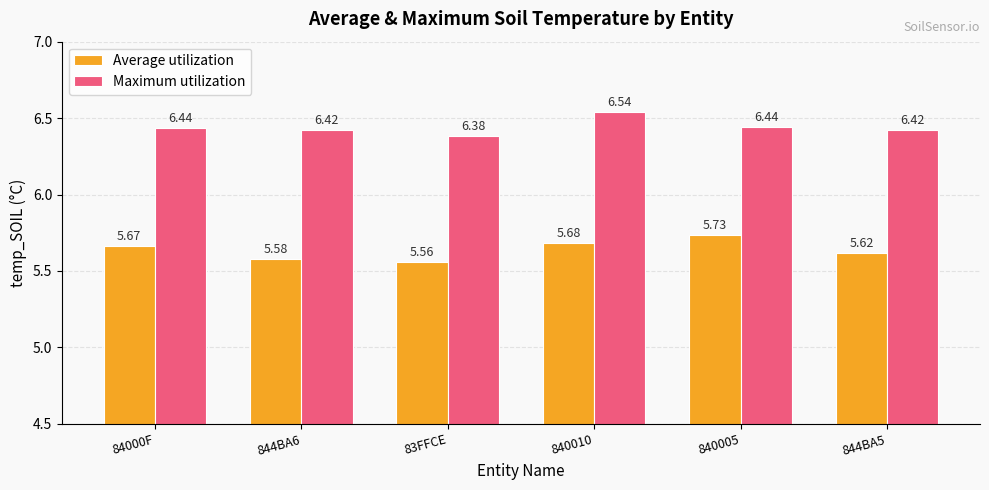

What is the difference between the maximum and minimum values in the Average utilization series?

0.2